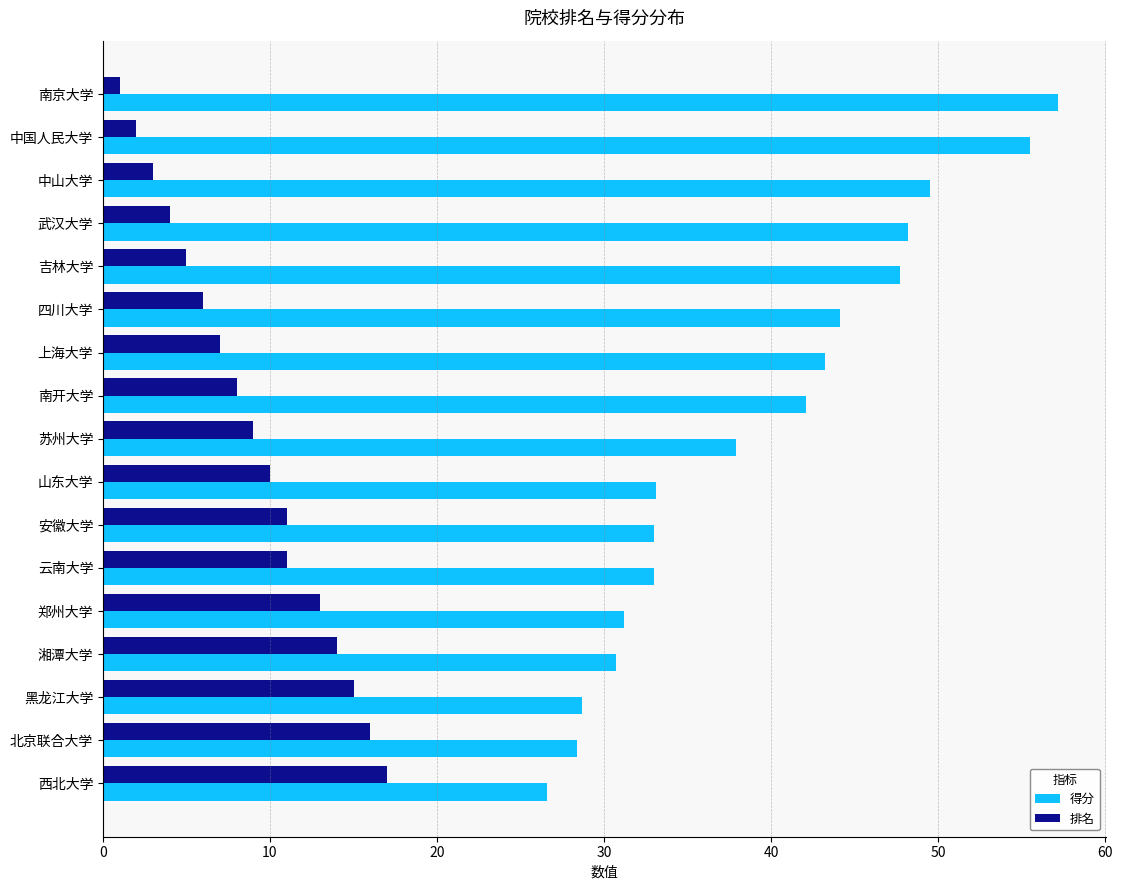

The 得分 series shows 83.6 at 武汉大学. True or false?

False